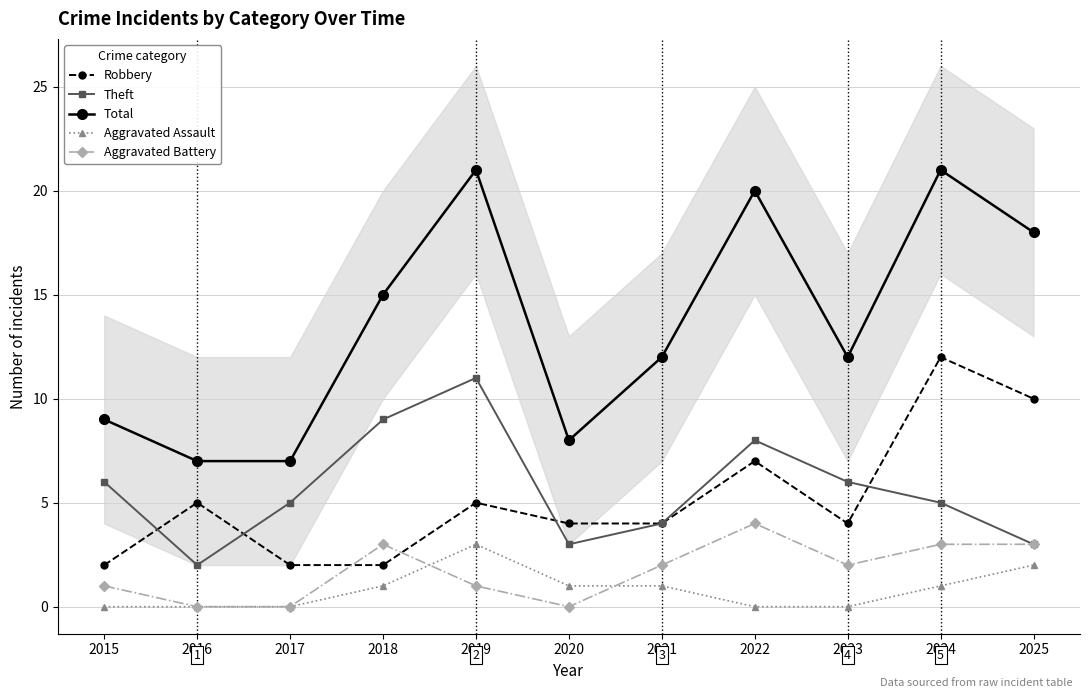

How many interior local valleys does the Total series have?

2